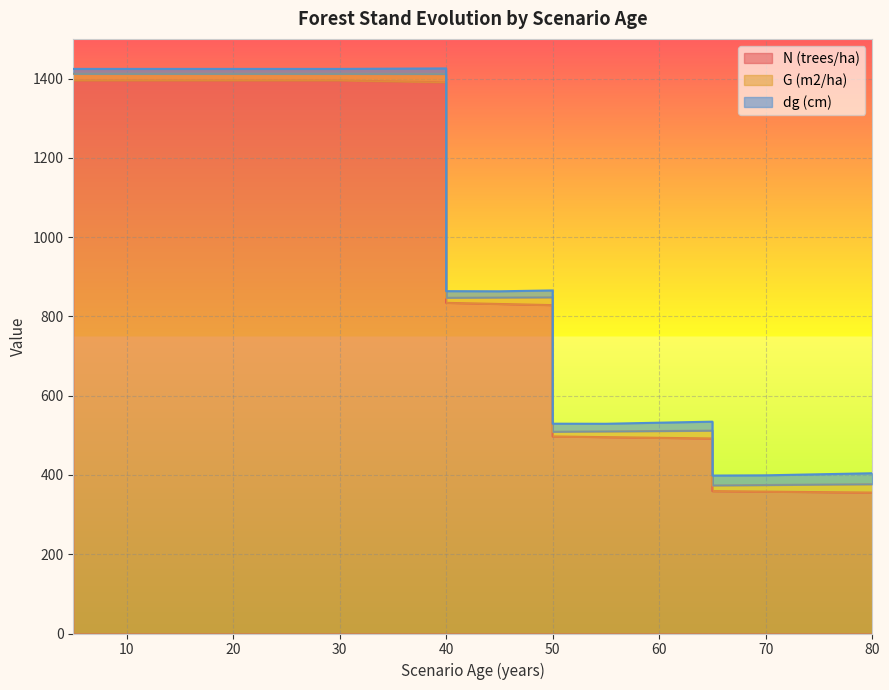

What is the spread (max minus min) of values at 75?

337.6